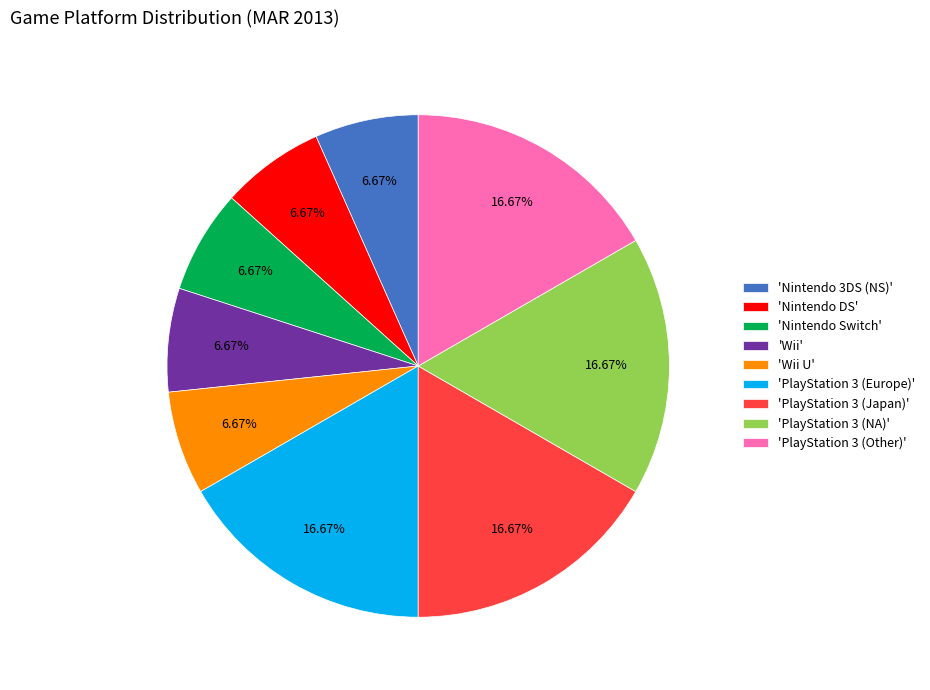

Is the sum of 'PlayStation 3 (Europe)' and 'Nintendo Switch' greater than half?

No